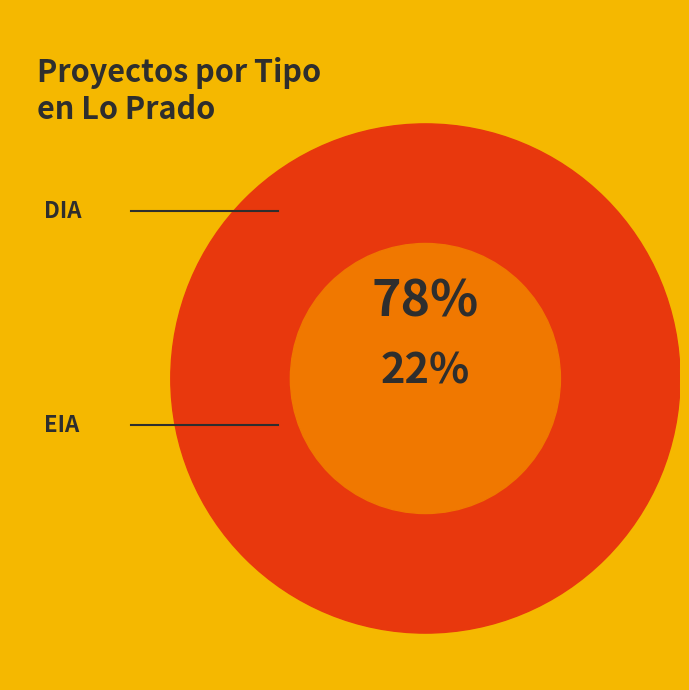

The DIA slice represents 78% of the pie. True or false?

True